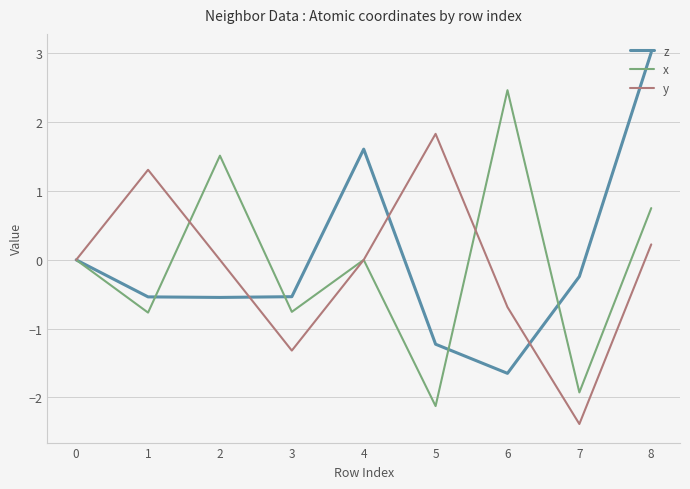

At which category is the sum across all series the highest?

8